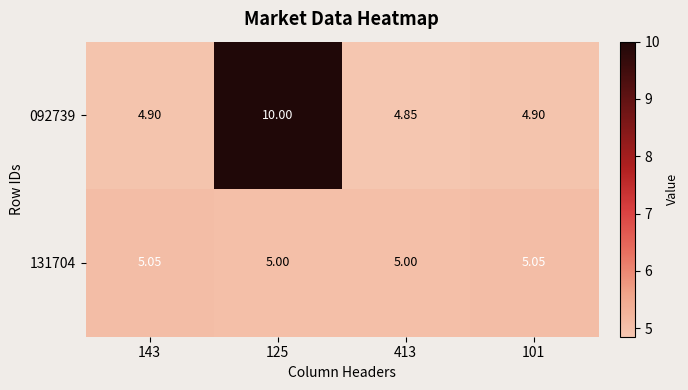

What is the maximum value shown in the chart?

10.0